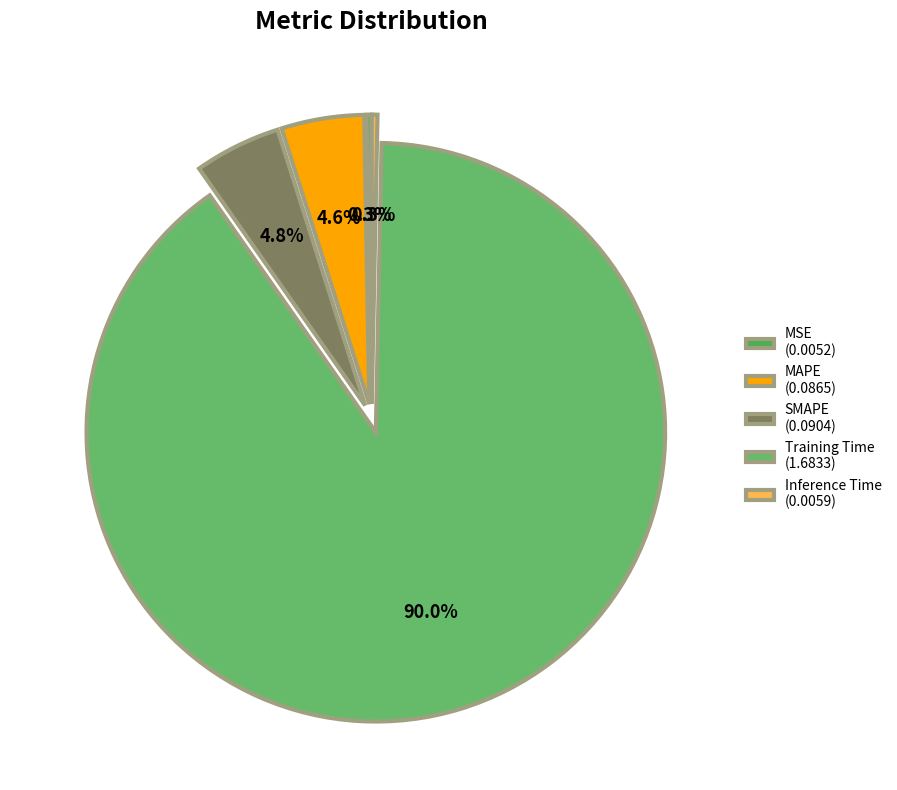

Count the number of slices in the pie.

5